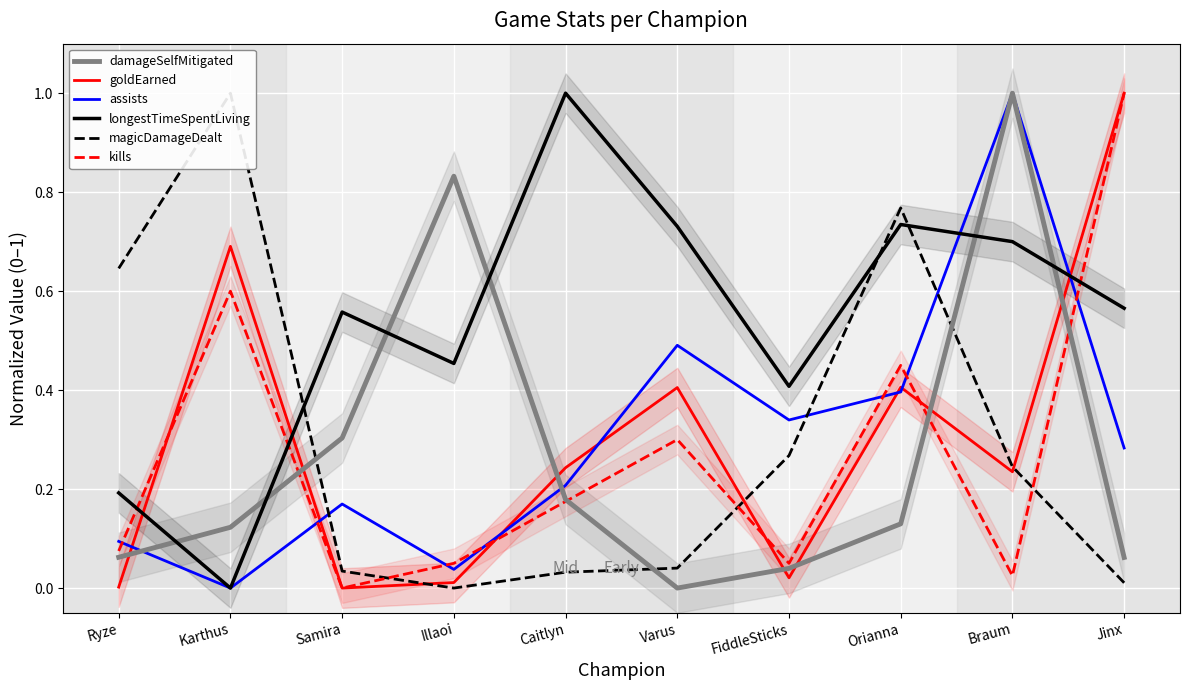

At which category is the sum across all series the highest?

Braum